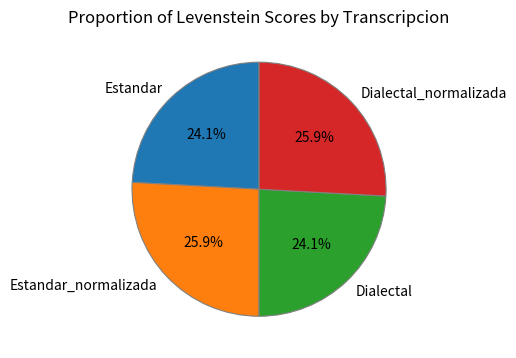

How many segments does this pie chart have?

4